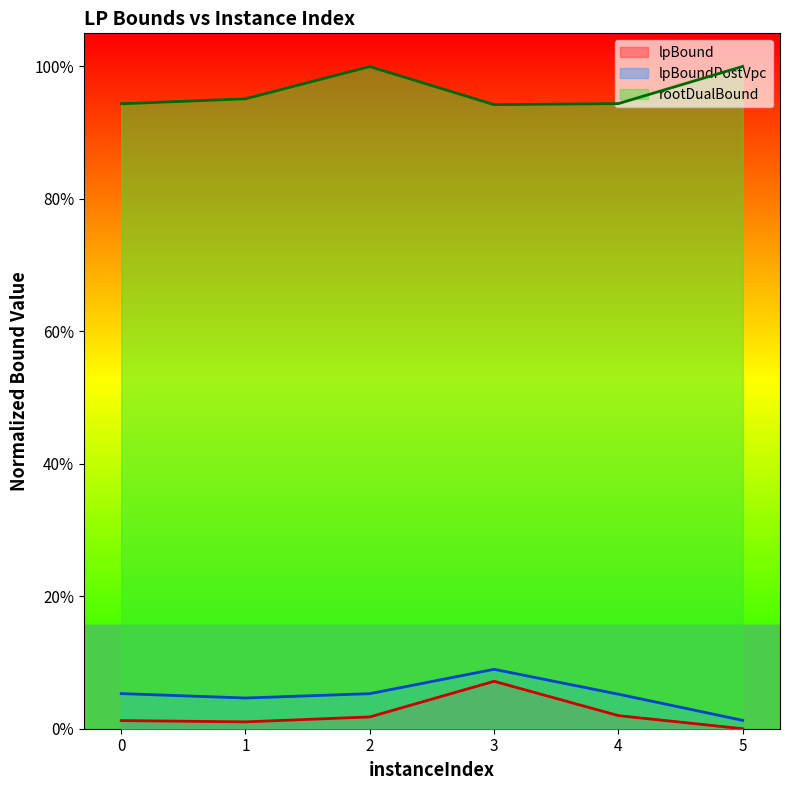

Reading left to right, what are all the values shown in this chart?

lpBound: 0.0	0.0	0.0	0.1	0.0	0.0
lpBoundPostVpc: 0.1	0.0	0.1	0.1	0.1	0.0
rootDualBound: 0.9	1.0	1.0	0.9	0.9	1.0